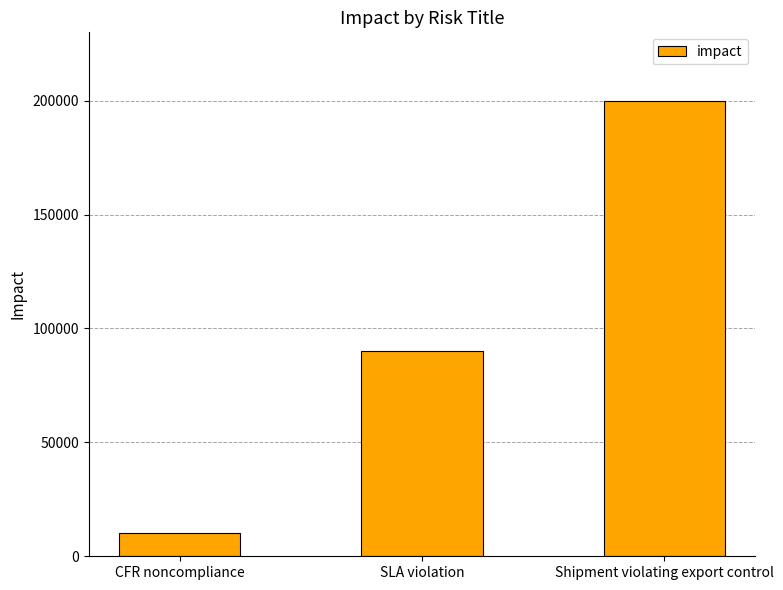

Rank the categories by value from highest to lowest.

Shipment violating export control, SLA violation, CFR noncompliance